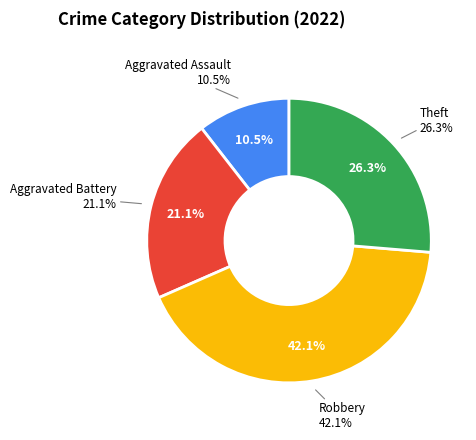

Is there any slice that represents more than half of the pie?

No